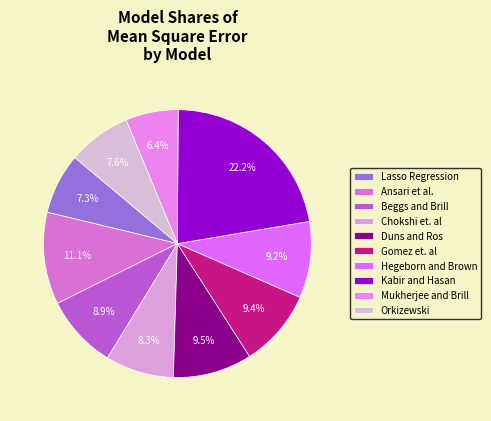

What is the total percentage of Duns and Ros and Mukherjee and Brill?

15.9%